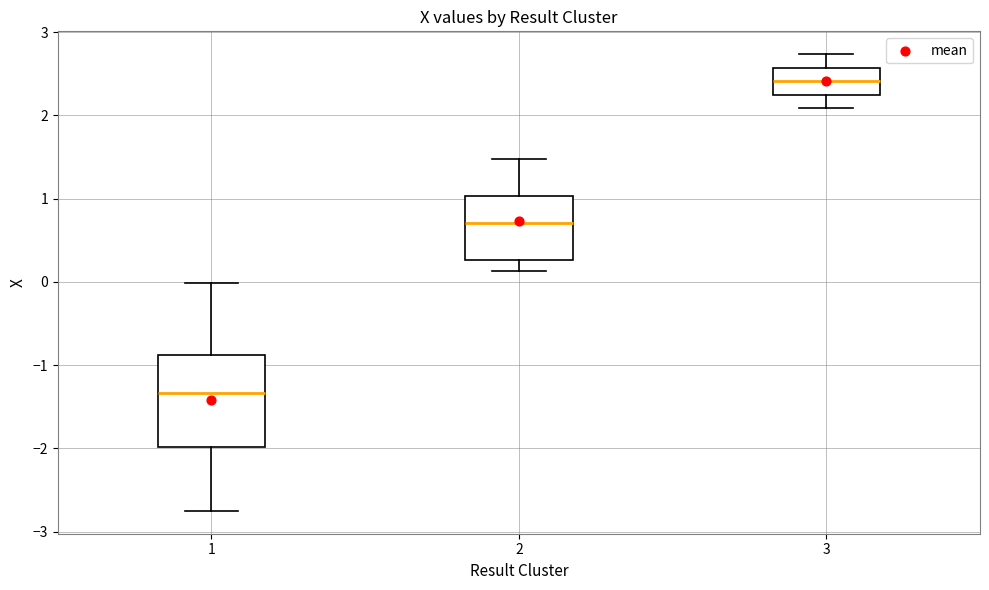

Reading left to right, transcribe this box plot: for each box, give where its median line is, the range the box spans, and where its two whiskers end, as read against the y-axis. The values are not printed on the chart, so give them approximately, as read against the axis.

1: median -1.3, box -2.0 to -0.9, whiskers -2.7 to 0.0
2: median 0.7, box 0.3 to 1.0, whiskers 0.1 to 1.5
3: median 2.4, box 2.2 to 2.6, whiskers 2.1 to 2.7